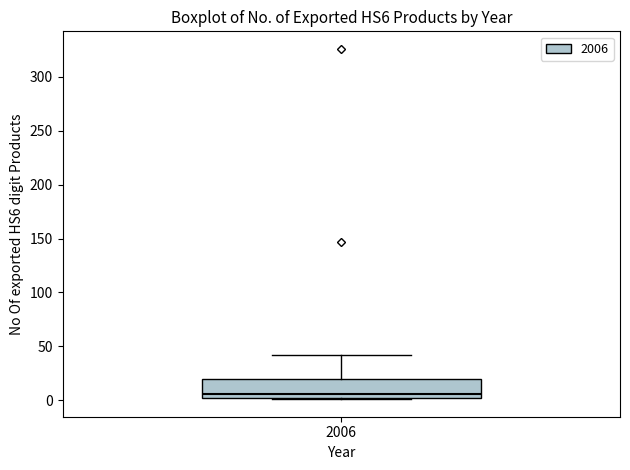

Transcribe this box plot: give where the median line is, the range the box spans, and where the two whiskers end, as read against the y-axis. The values are not printed on the chart, so give them approximately, as read against the axis.

median 5, box 0 to 20, whiskers 0 to 40